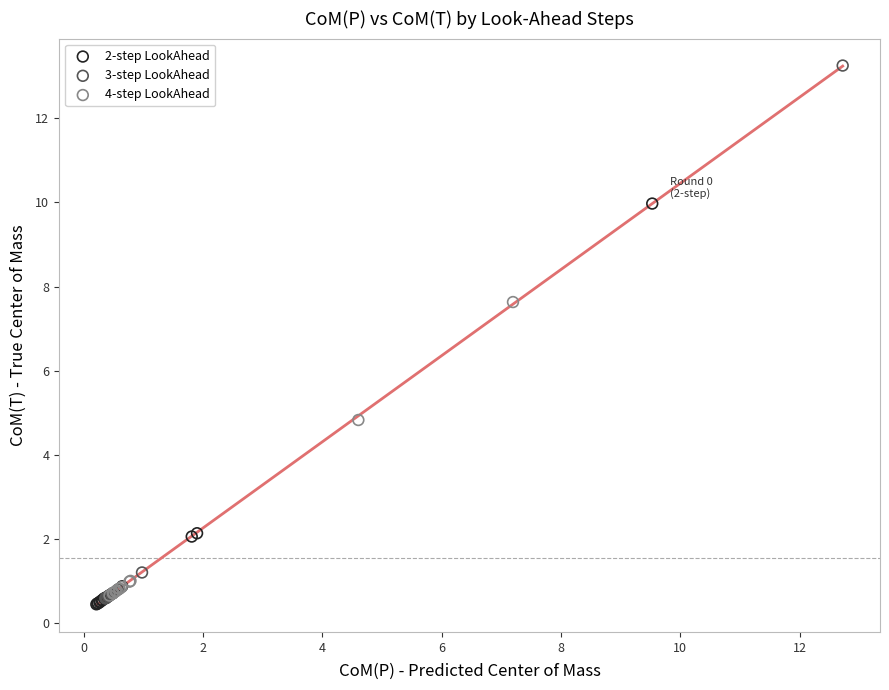

Which series reaches the maximum Y coordinate?

3-step LookAhead